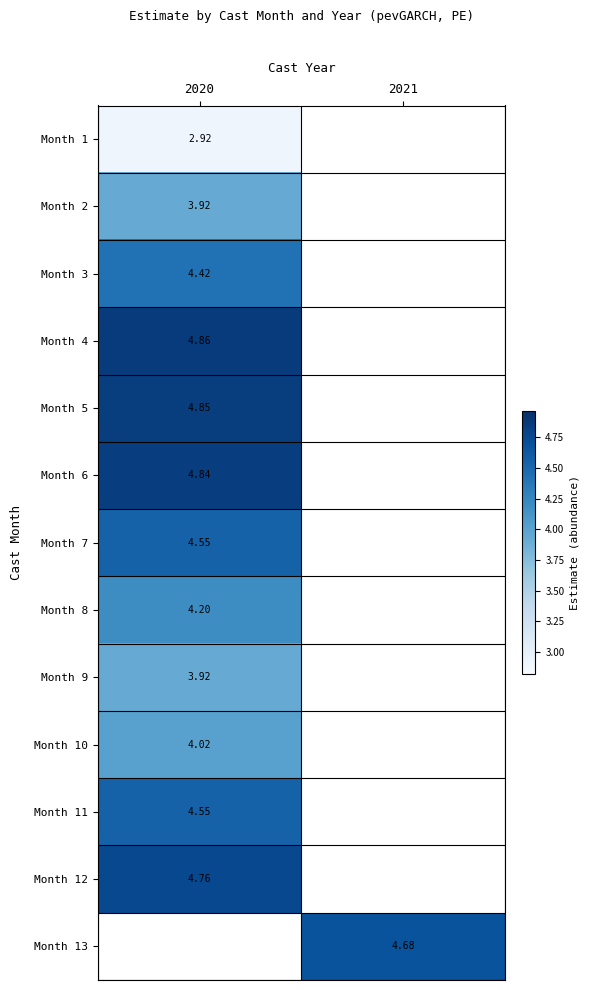

What is the smallest value displayed?

2.9